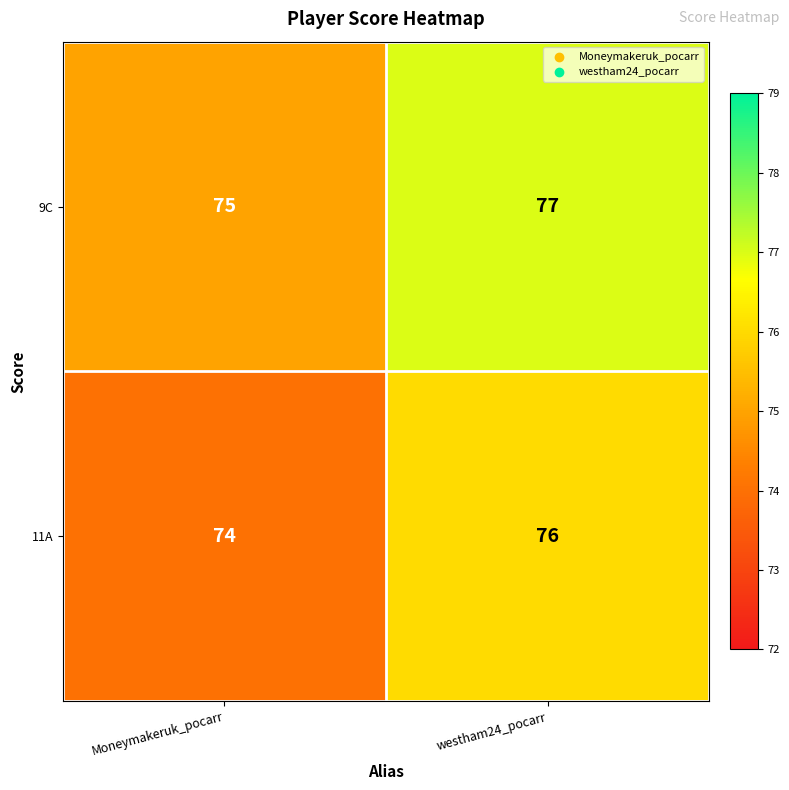

What value does the 11A series have at westham24_pocarr?

76